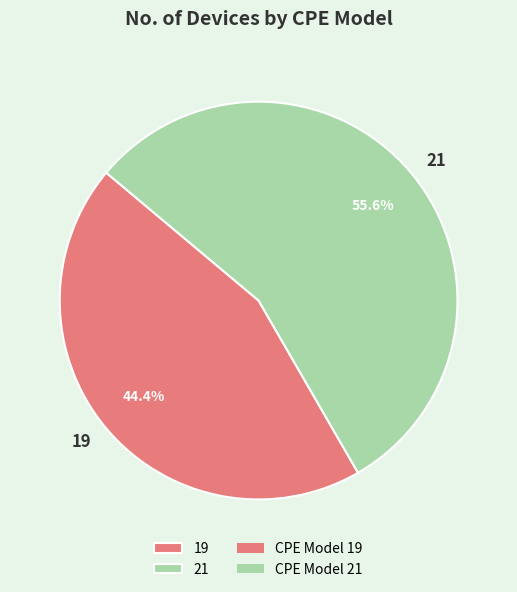

Does any single category account for the majority?

Yes